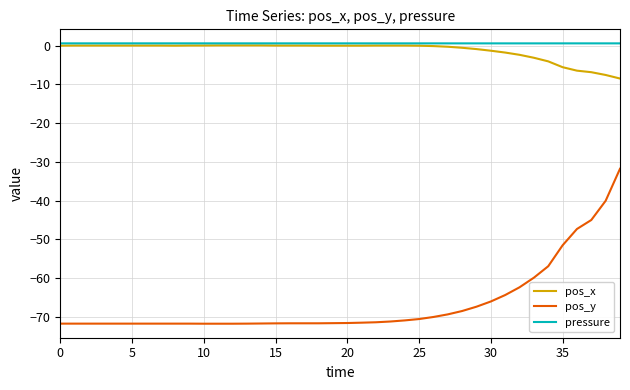

What is the smallest value displayed?

-71.7